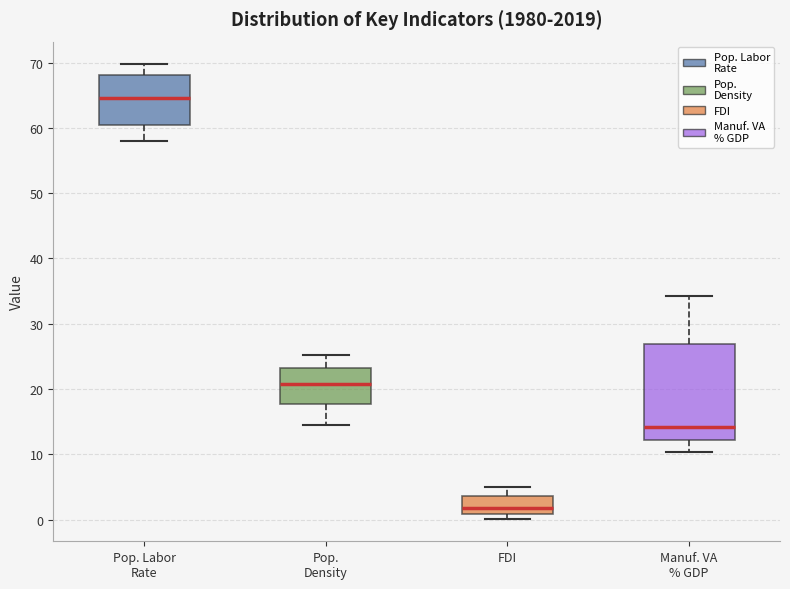

Comparing the boxes themselves (not the whiskers), which one is the tallest?

Manuf. VA % GDP